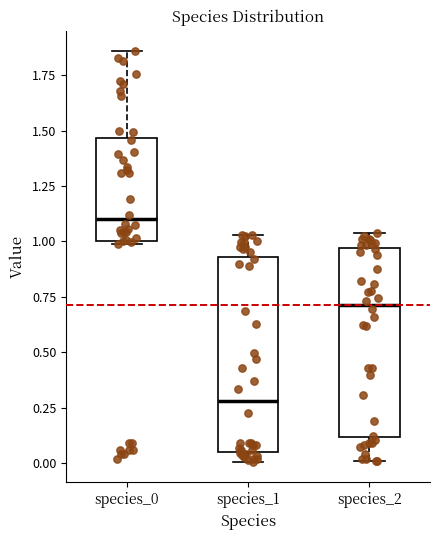

Which box's median line is the lowest?

species_1